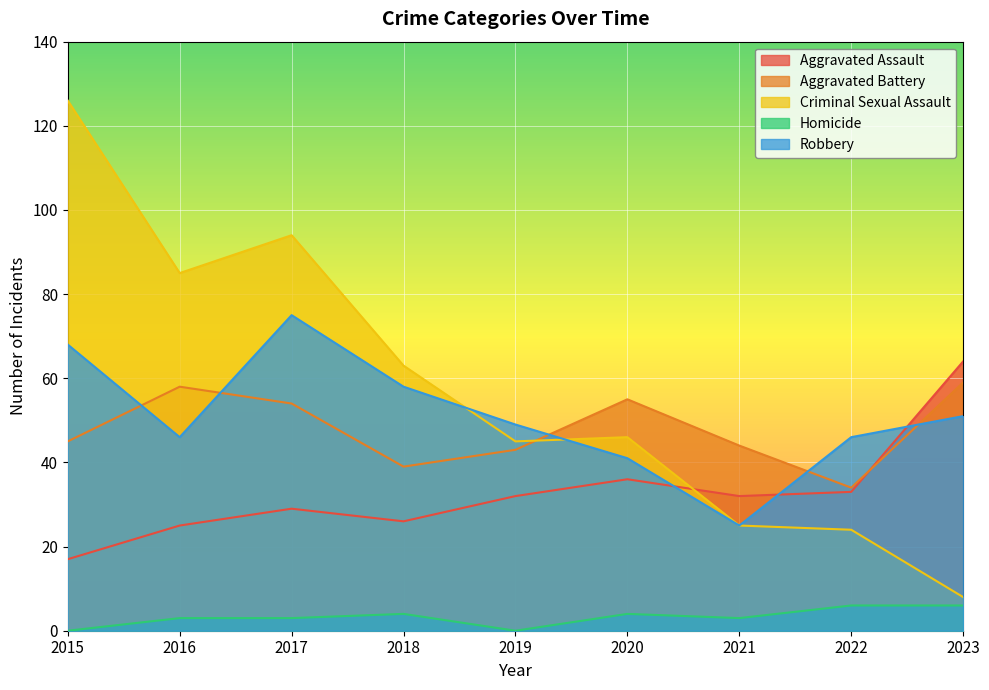

Where is Aggravated Assault nearest to the value 40?

2020